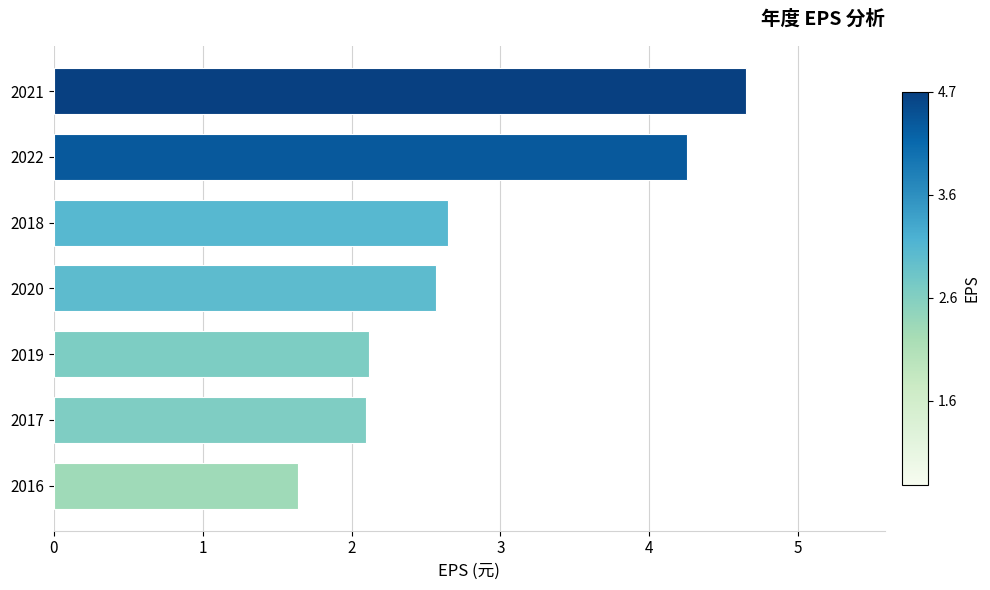

Which has a higher value, 2016 or 2022?

2022